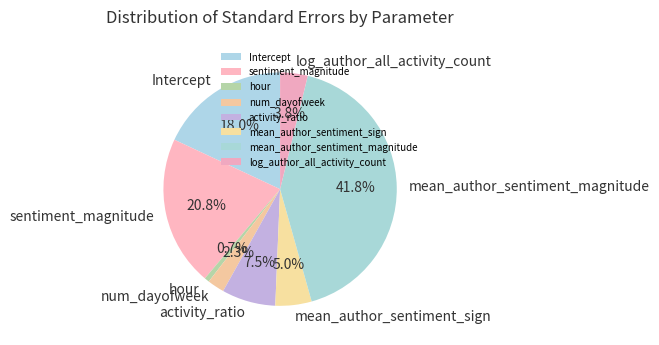

Is it true that log_author_all_activity_count is 4% of the pie?

True